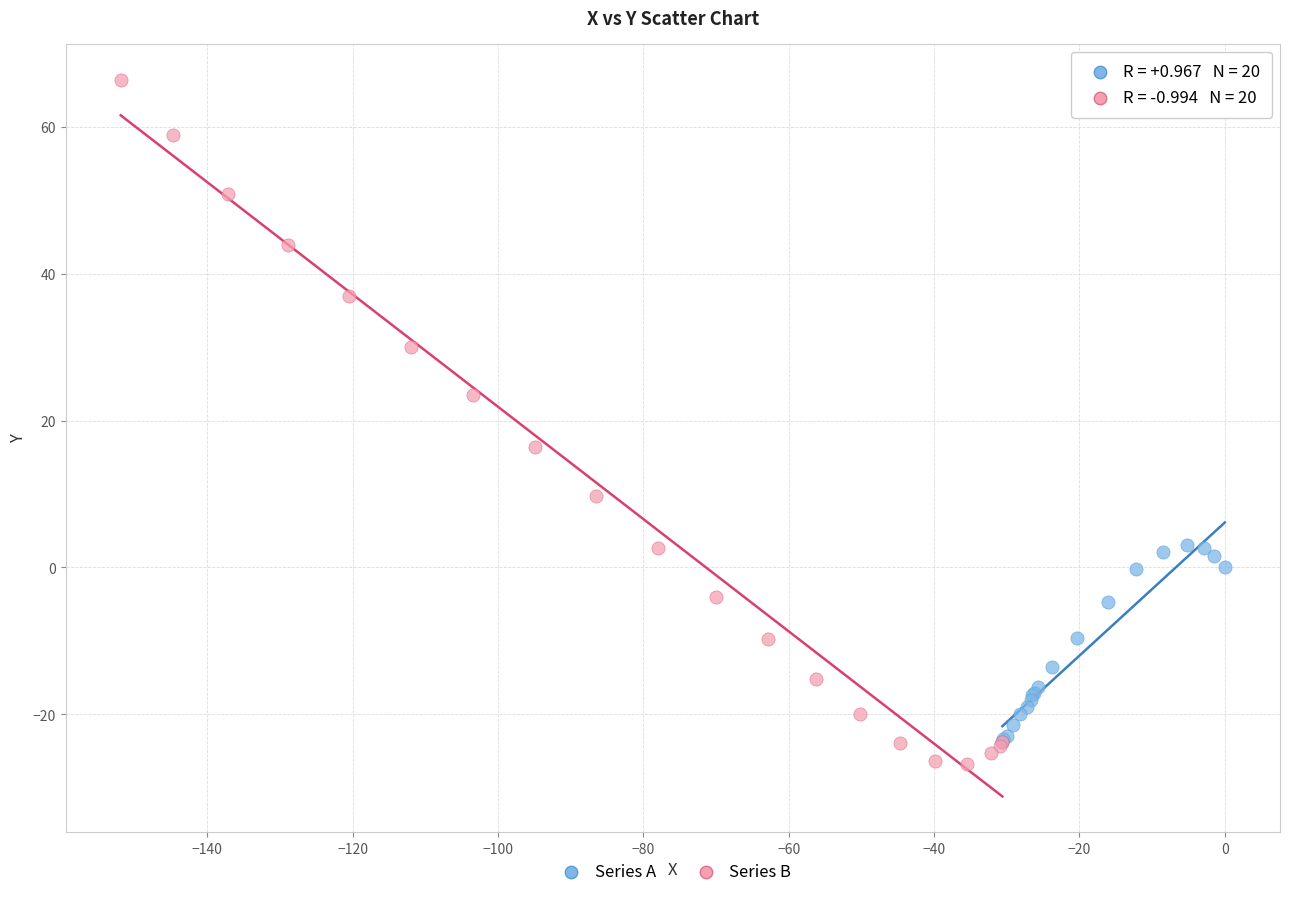

Which series has the widest spread of Y values?

Series B